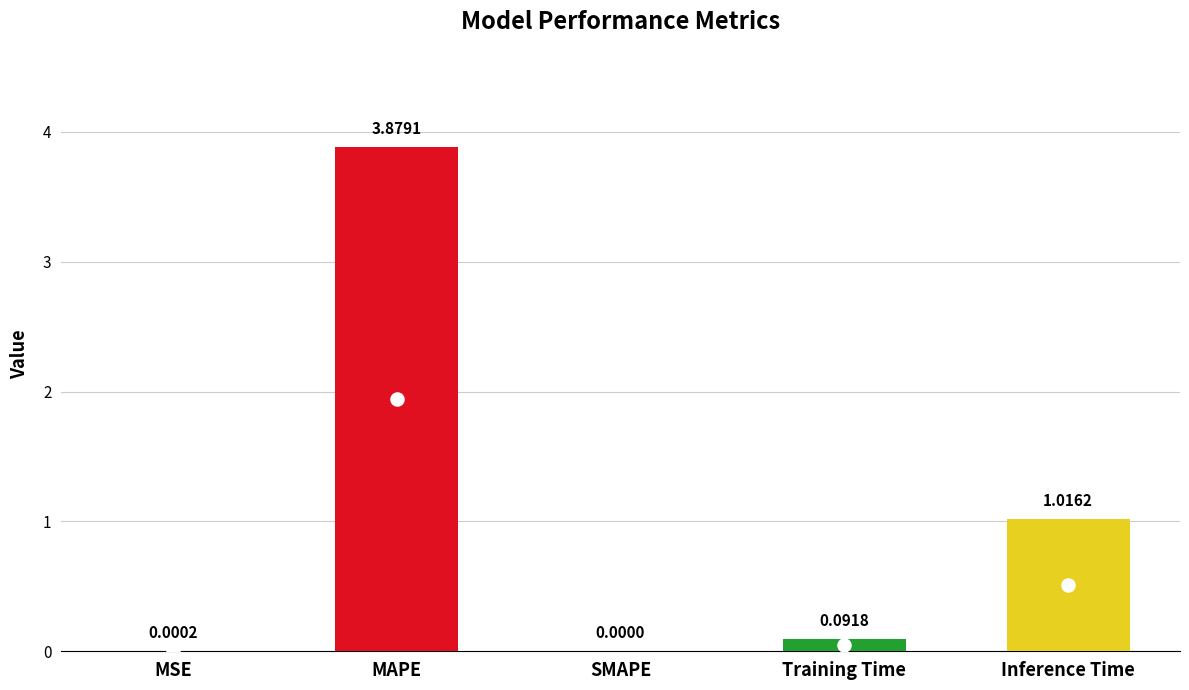

Which has a higher value, MAPE or Inference Time?

MAPE